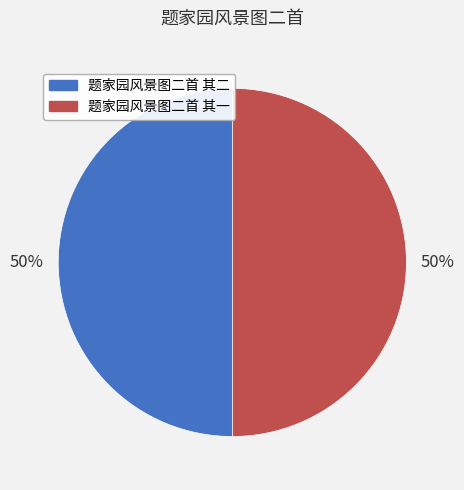

To the nearest percent, what portion does 题家园风景图二首 其二 represent?

50%